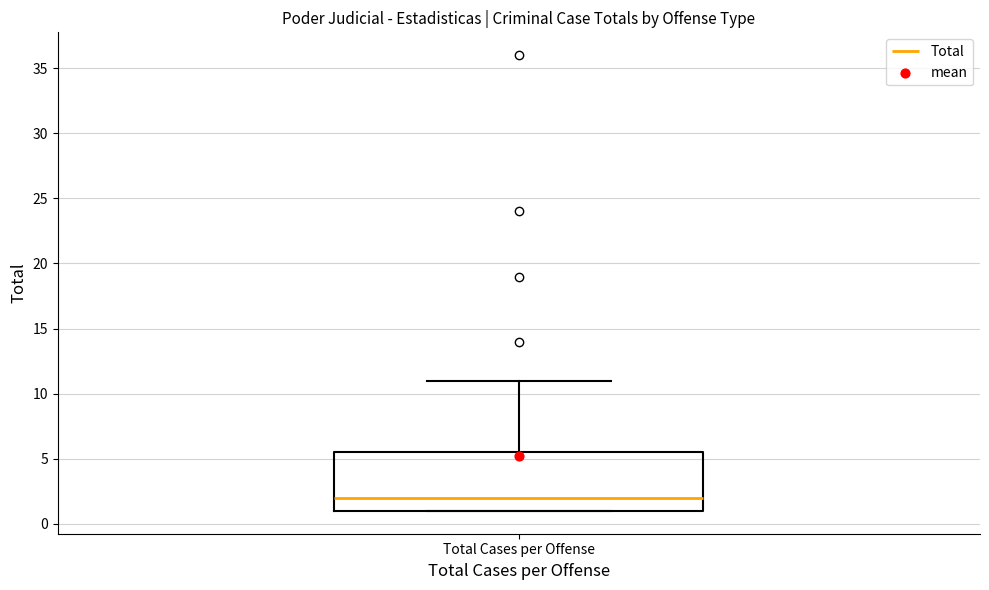

Read this box plot against the y-axis: the position of the median line, the range covered by the box, and the ends of both whiskers. The values are not printed on the chart, so give them approximately, as read against the axis.

median 2.0, box 1.0 to 5.5, whiskers 1.0 to 11.0